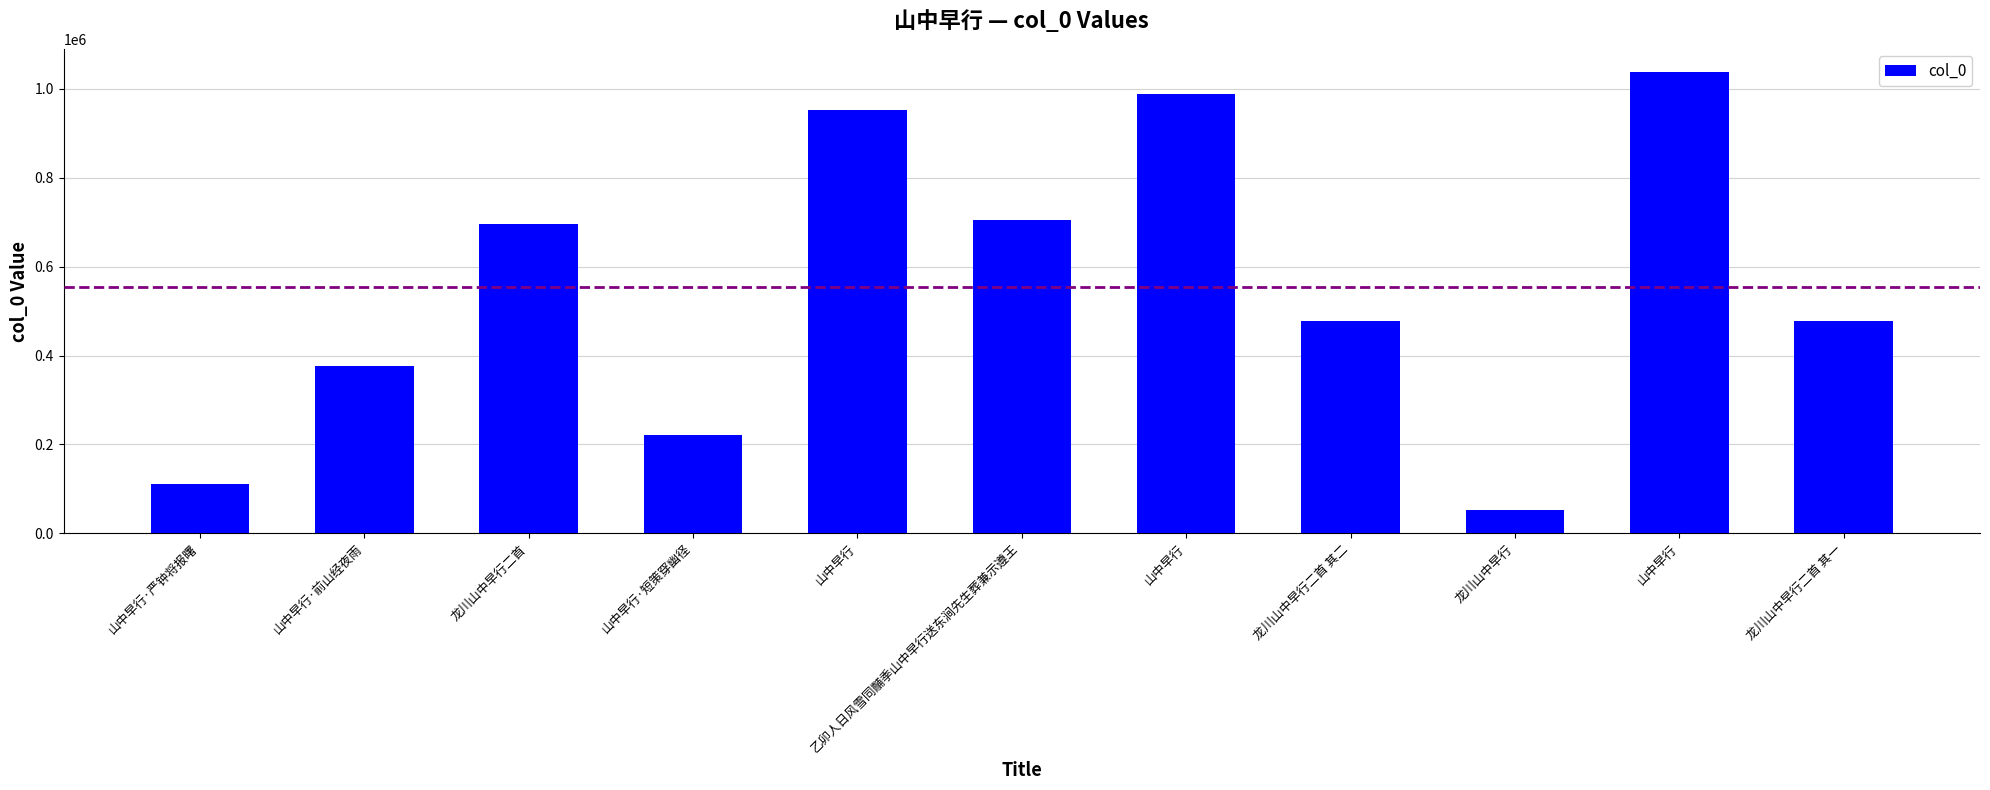

Which label corresponds to the smallest value in the chart?

龙川山中早行